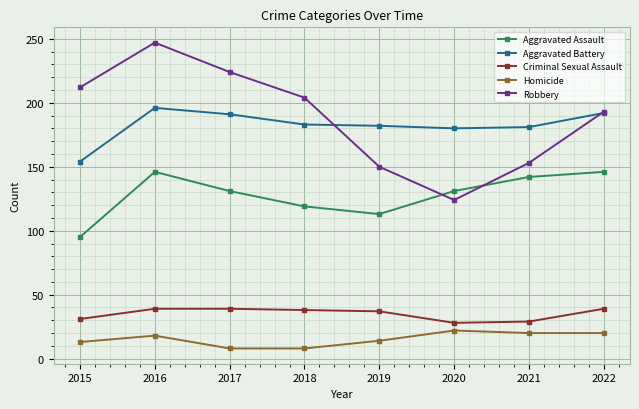

Where do Aggravated Battery and Robbery first cross each other?

2018 and 2019